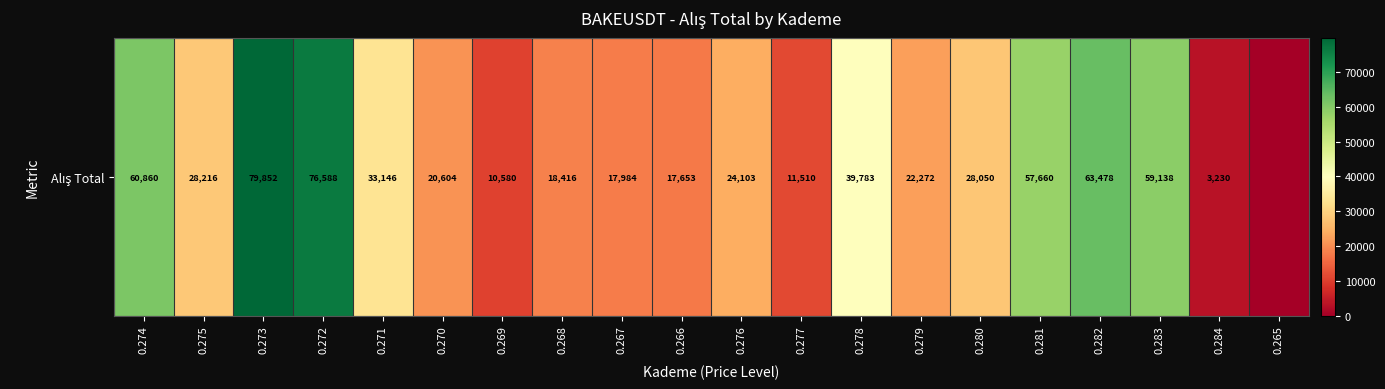

At which label does the data first exceed 28050?

0.274